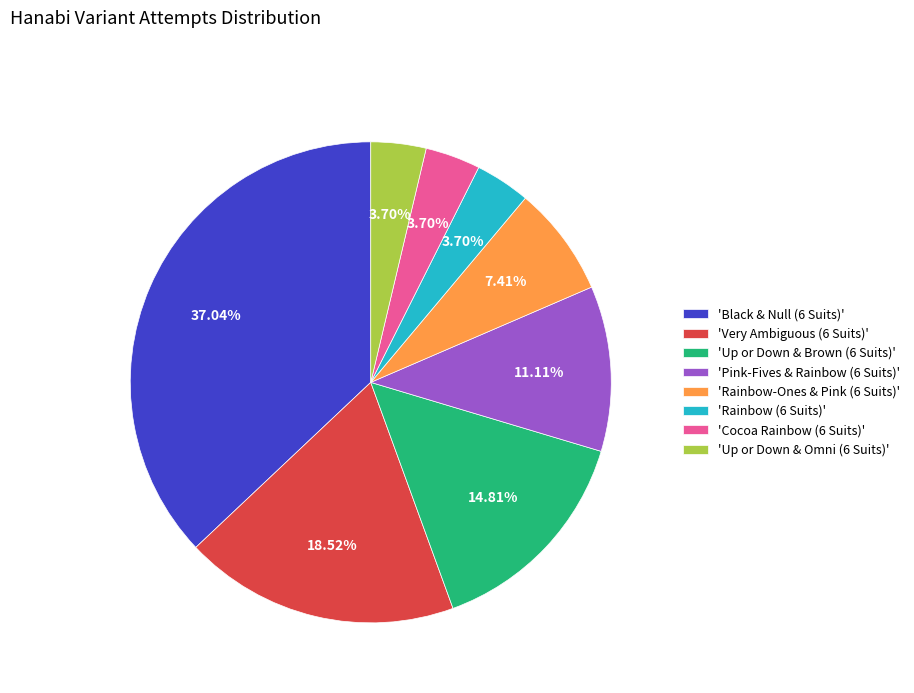

Is the sum of 'Rainbow-Ones & Pink (6 Suits)' and 'Up or Down & Omni (6 Suits)' greater than half?

No